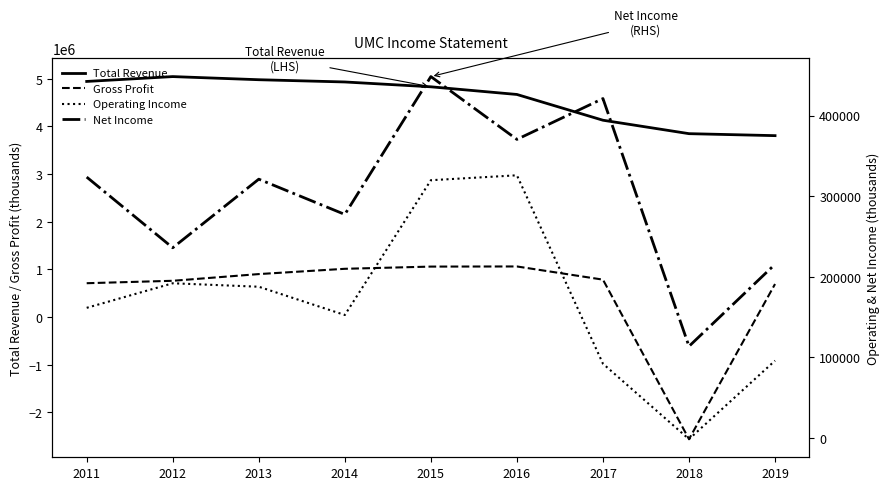

What is the greatest value displayed?

5044300